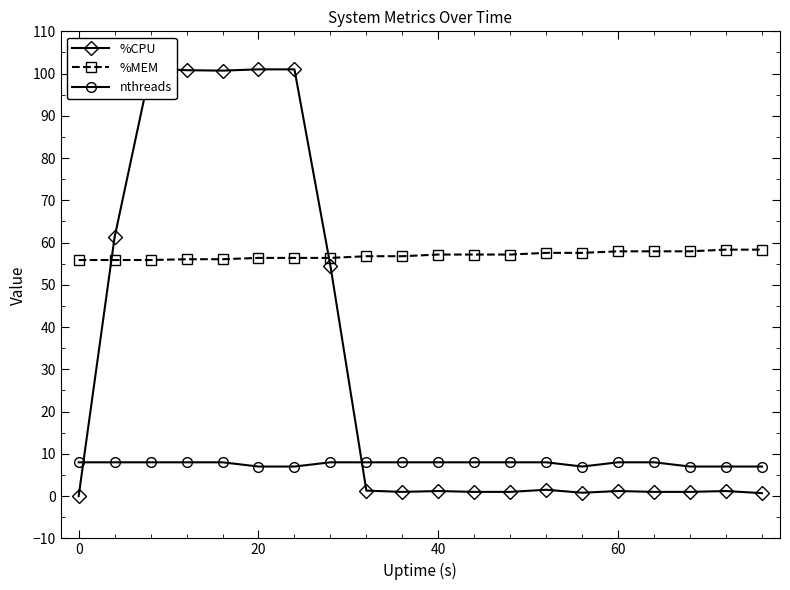

How many values in the %MEM series exceed 57?

10